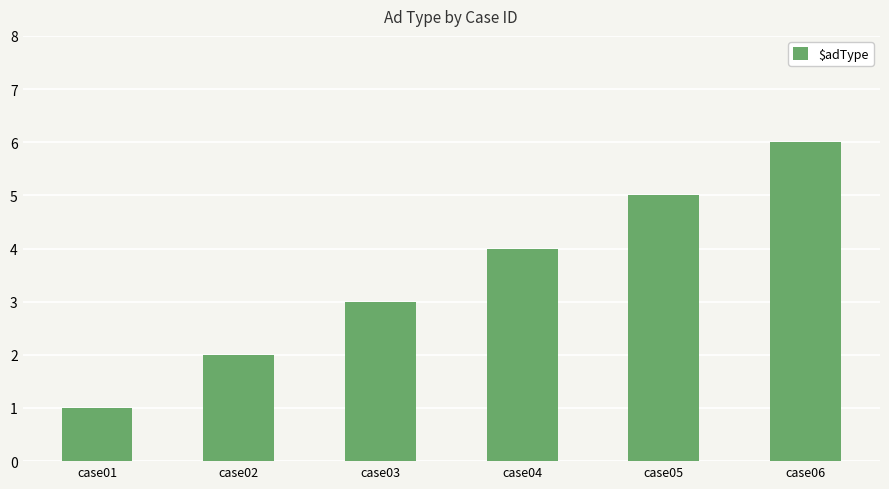

What is the approximate value at case05?

5